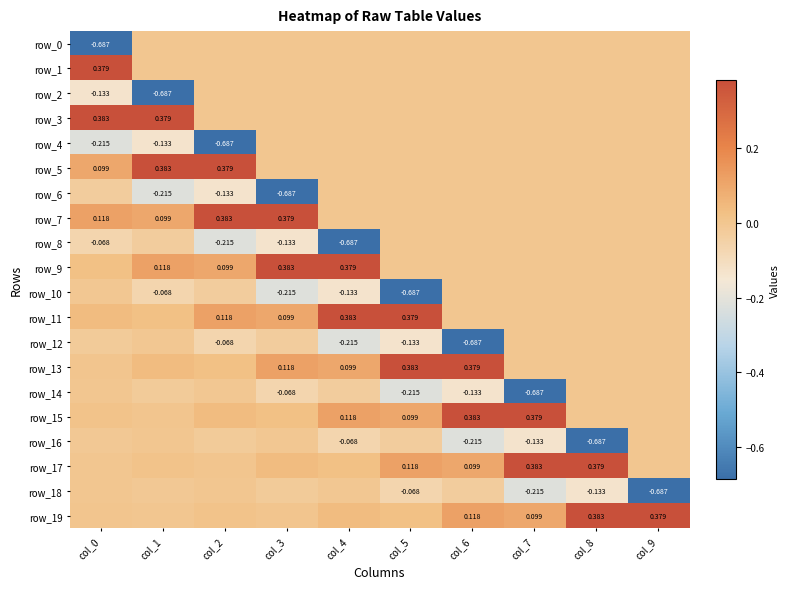

What is the greatest value displayed?

0.4